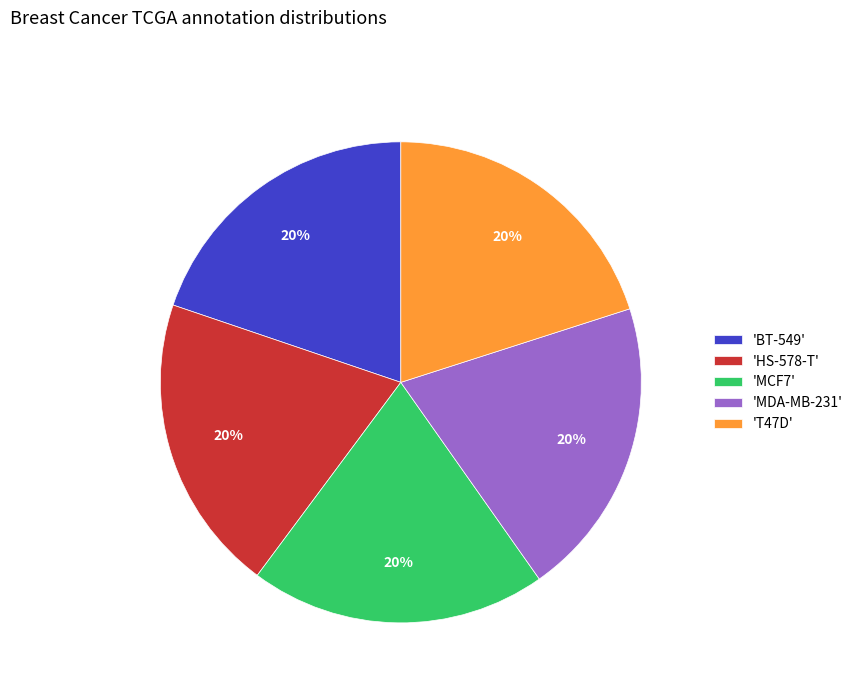

True or false: 'MCF7' accounts for 20% of the total.

True